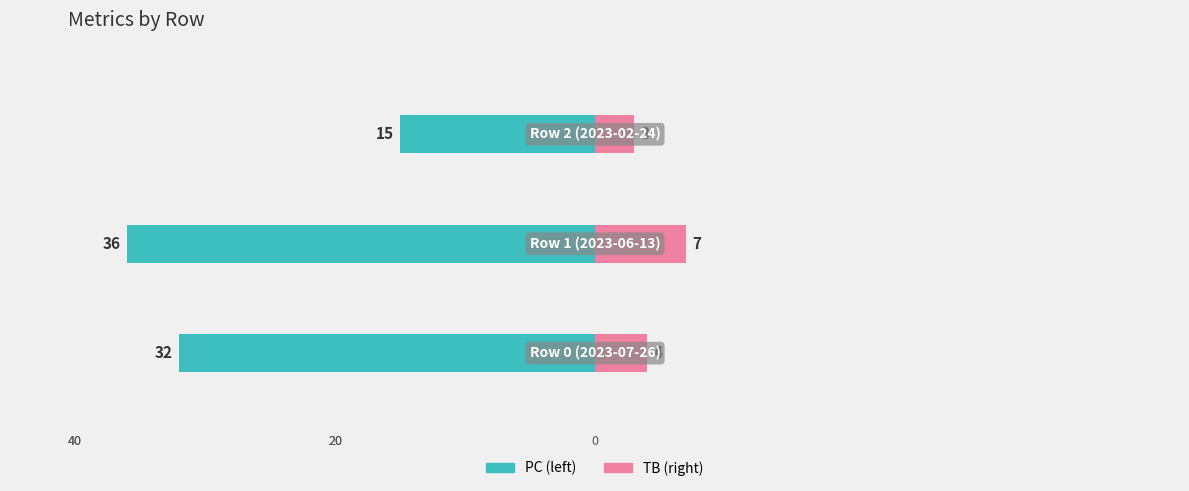

What is the highest value of the TB series?

7